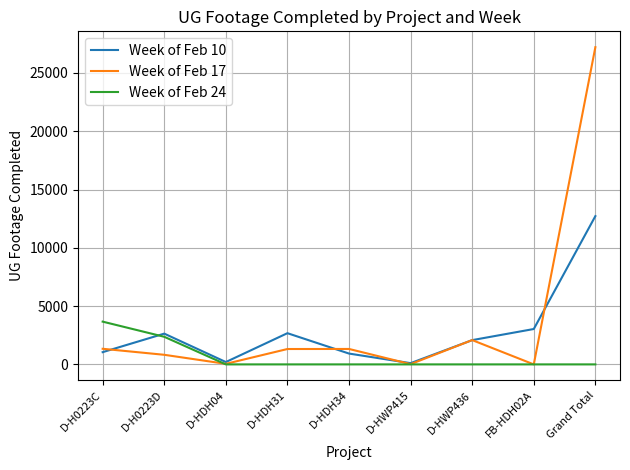

List the series in order of their peak value, highest first.

Week of Feb 17, Week of Feb 10, Week of Feb 24